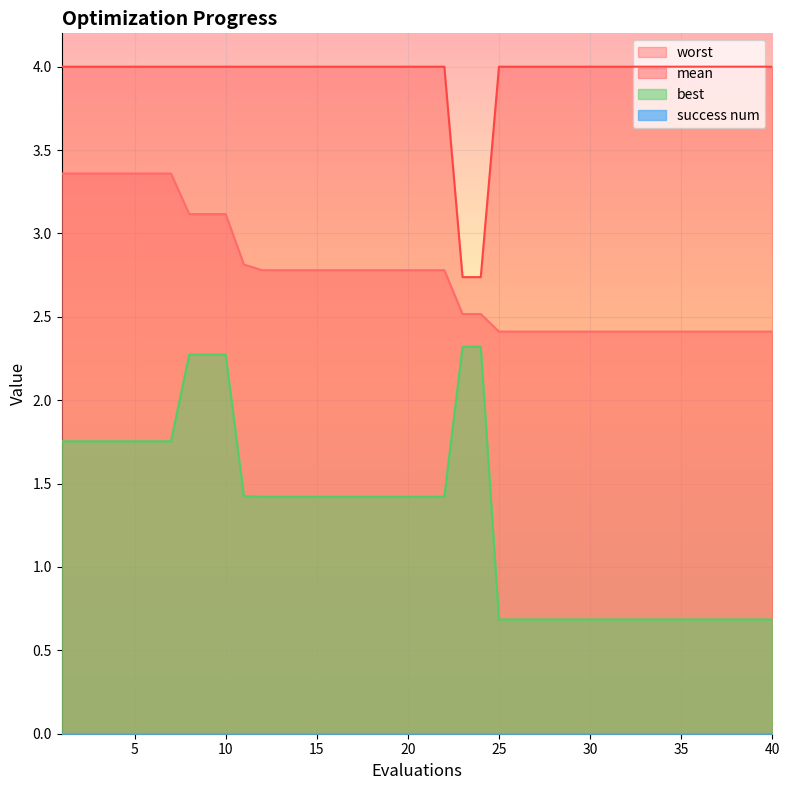

Does the chart display data point markers on the line(s)?

No